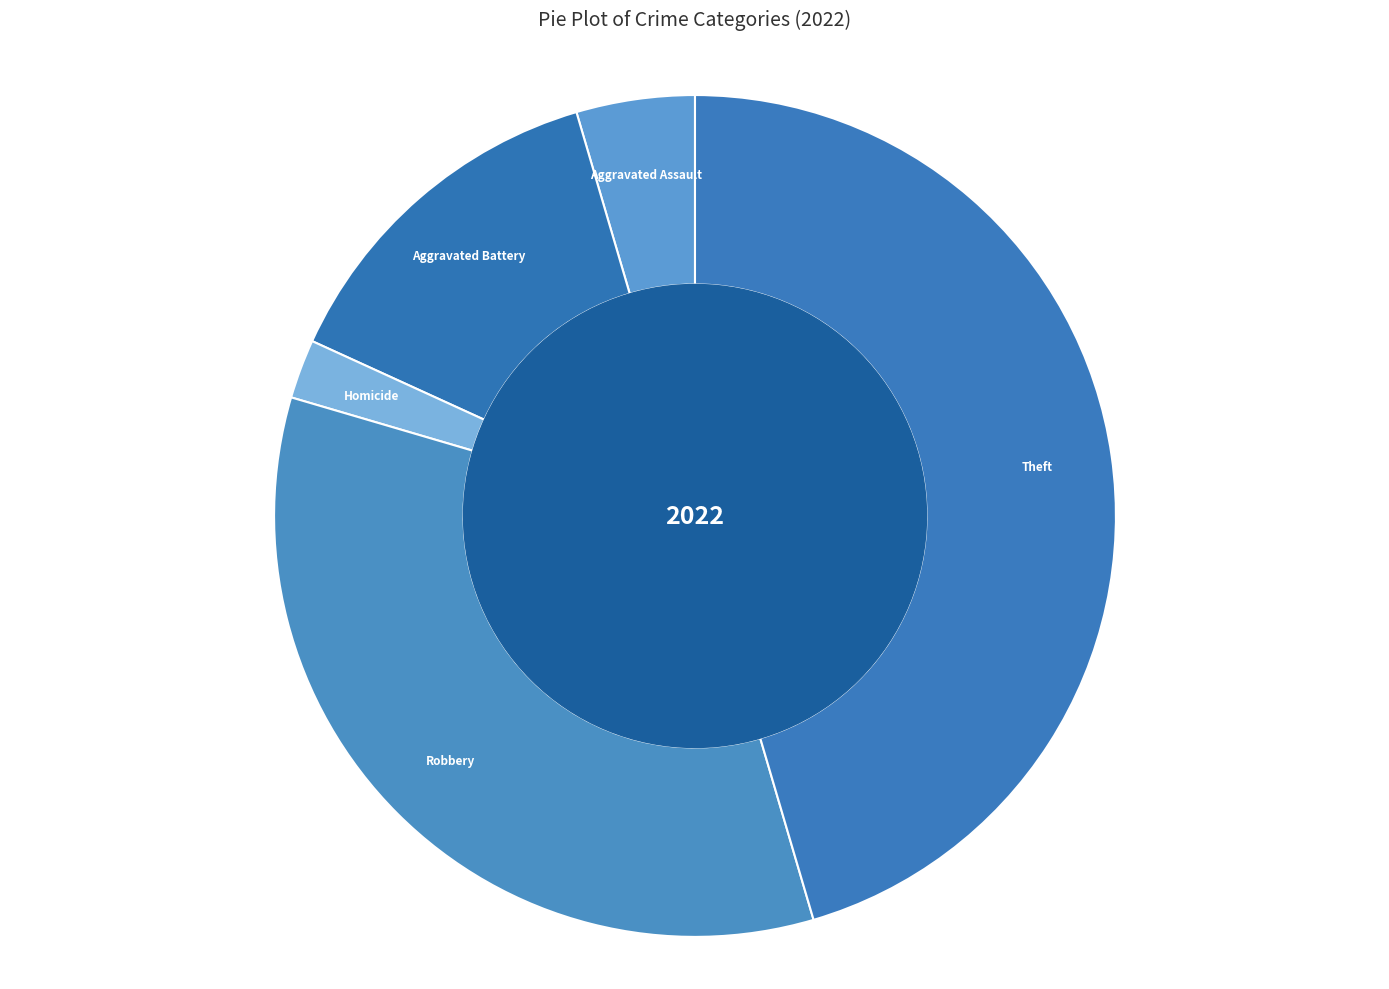

Is there any slice that represents more than half of the pie?

No